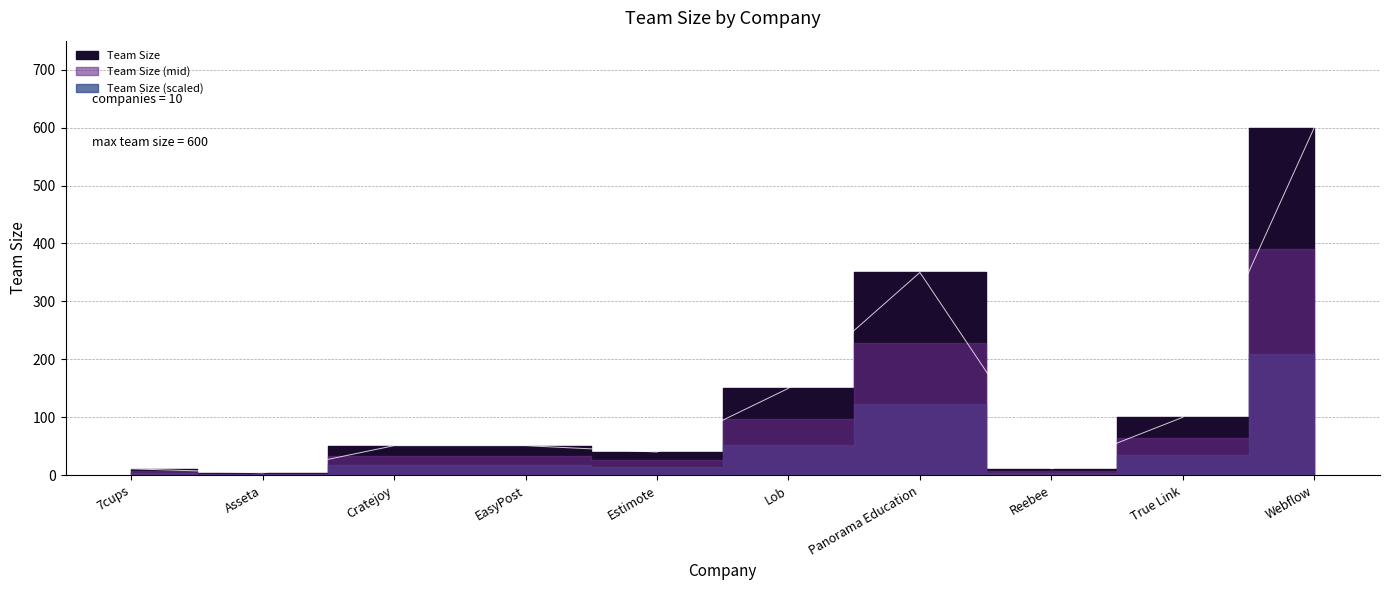

How many lines are shown in the chart?

1